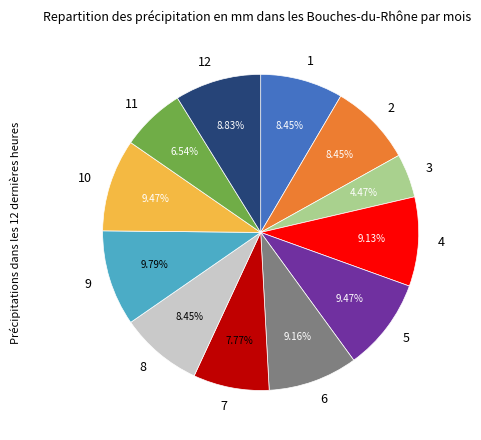

To the nearest percent, what is the difference between the largest and smallest slice percentages?

5%